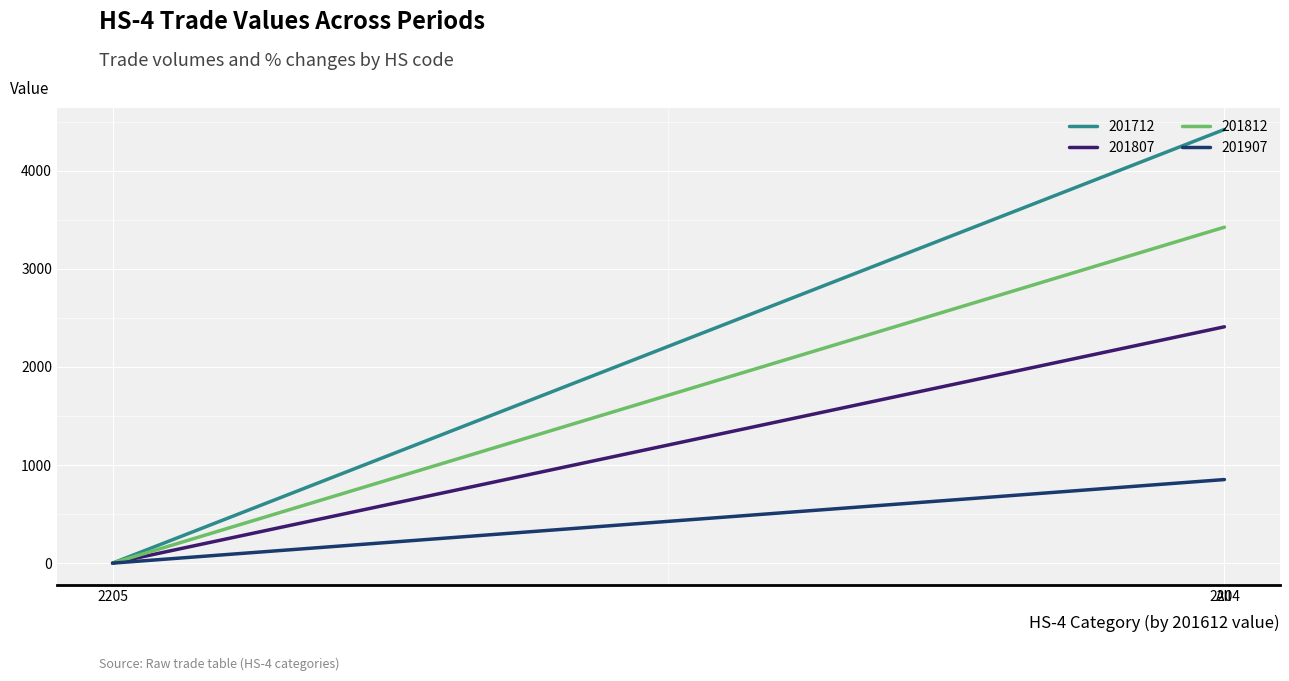

Where is 201712 nearest to the value 2211?

2205